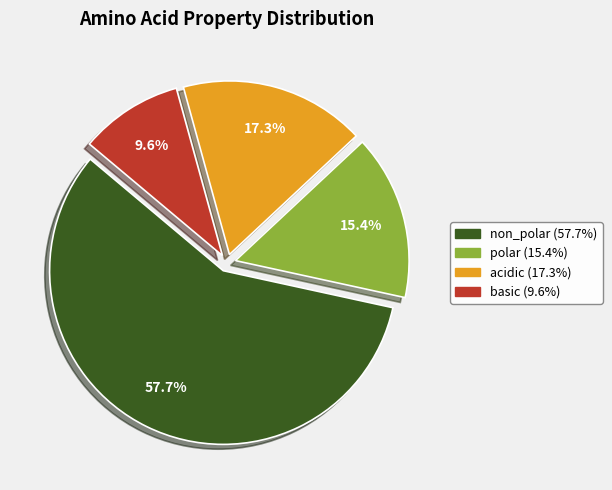

What percentage do polar and non_polar together represent?

73.1%